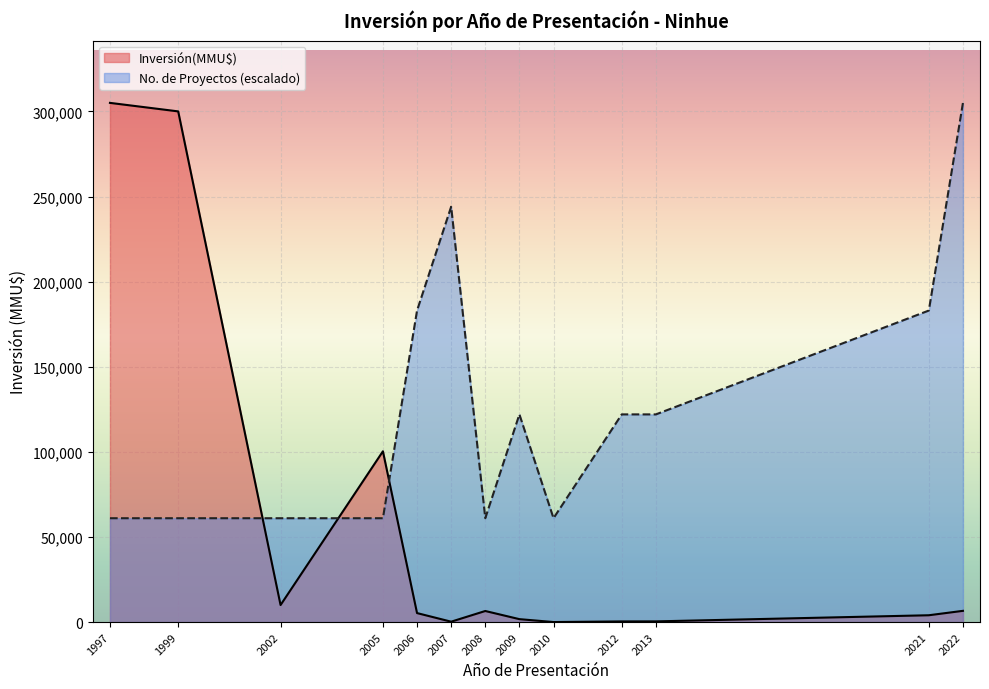

What is the sum of the Inversión(MMU$) values at 2022 and 2002?

16592